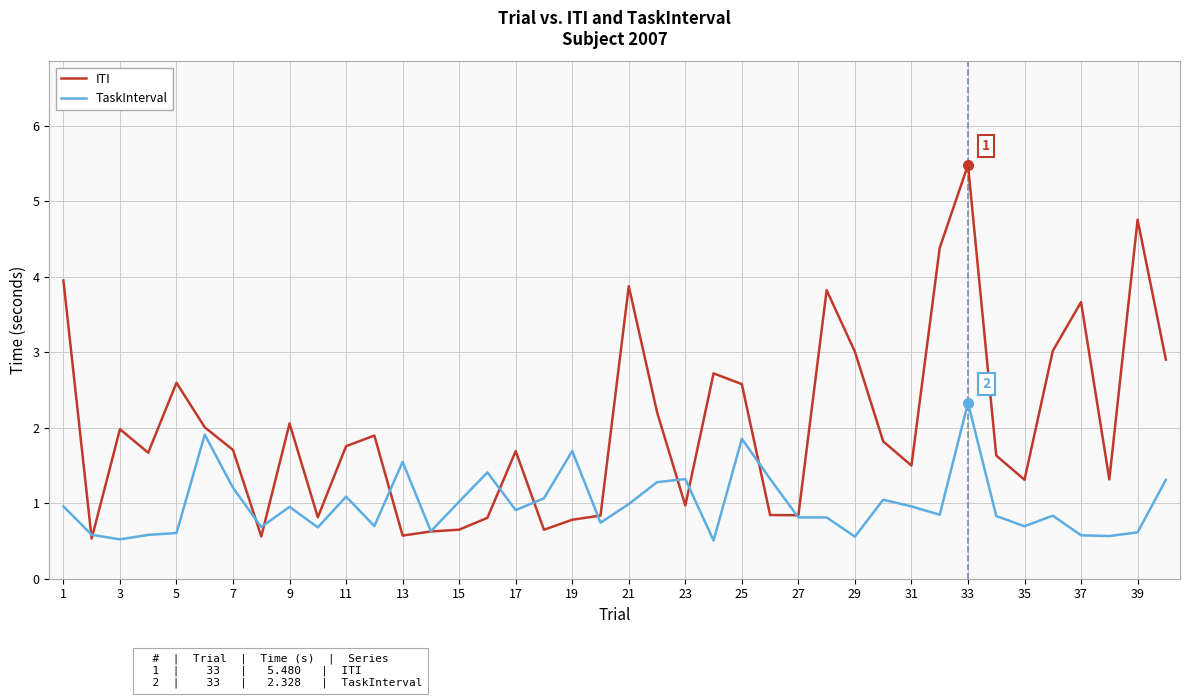

Count the number of categories in the chart.

40